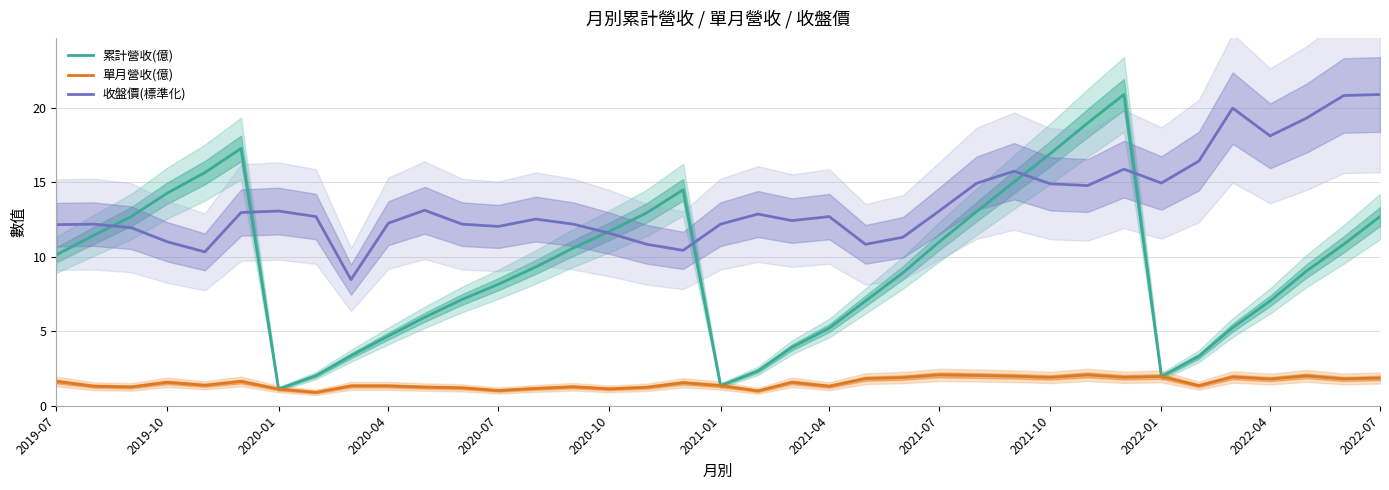

How many interior local valleys does the 單月營收(億) series have?

12